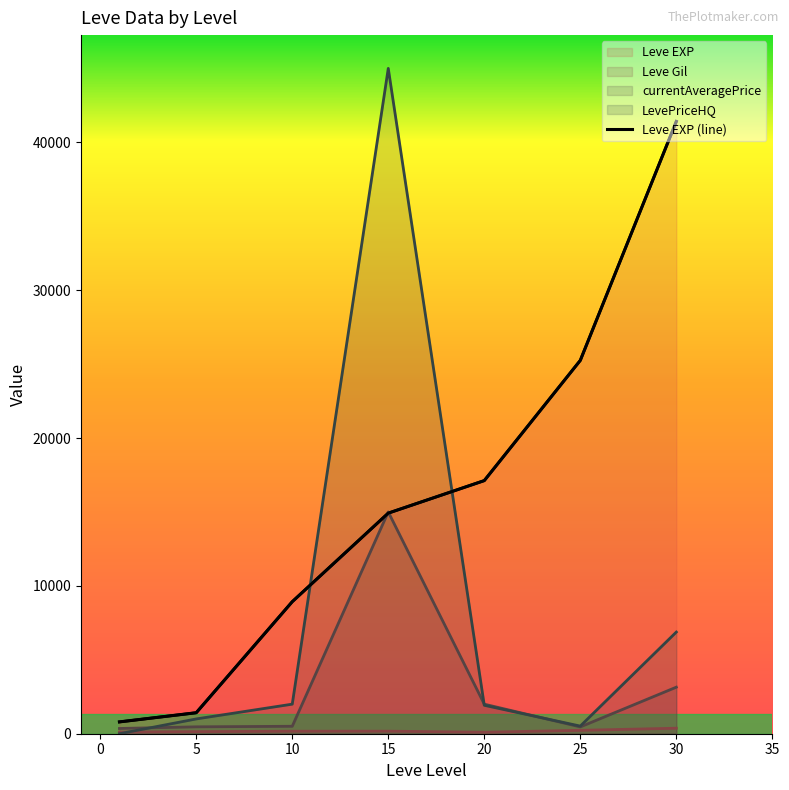

What is the difference between the maximum and minimum values?

40610